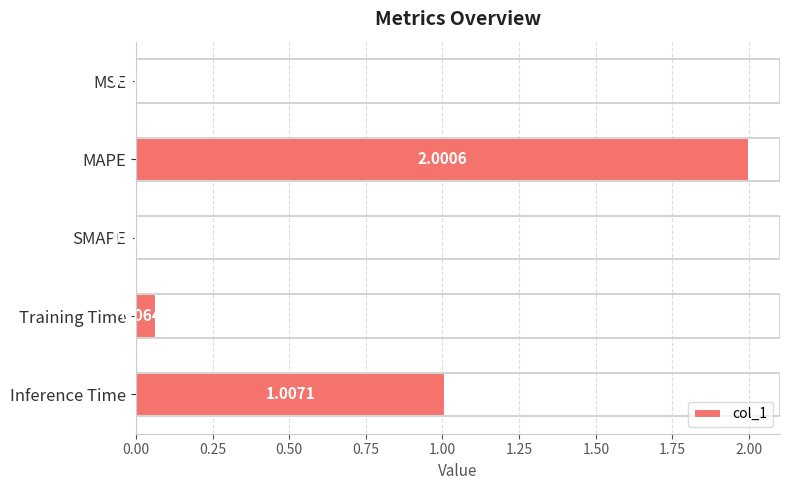

Which has a higher value, Training Time or MSE?

Training Time